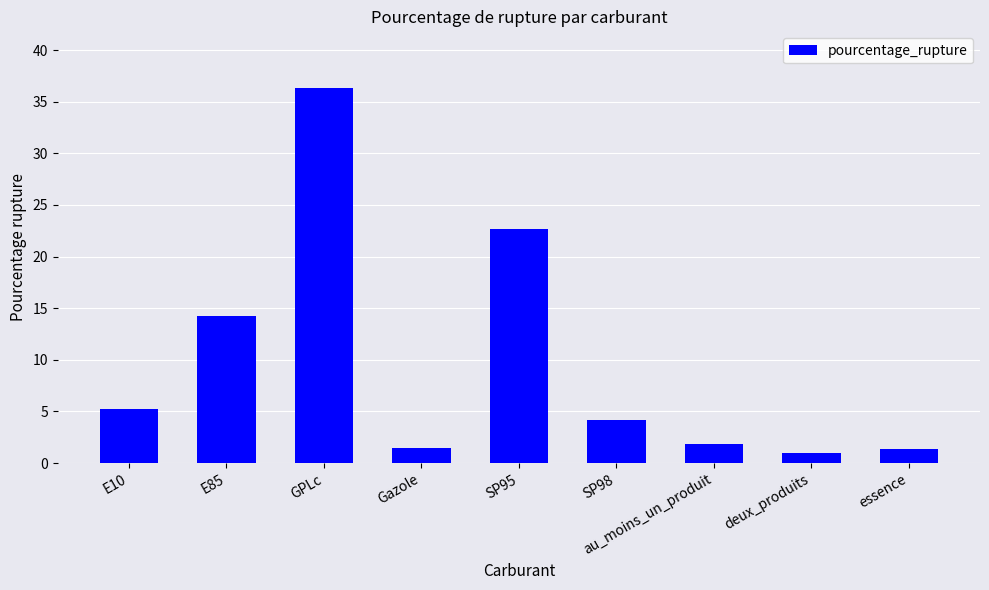

What is the difference between the second highest and second lowest values?

21.3